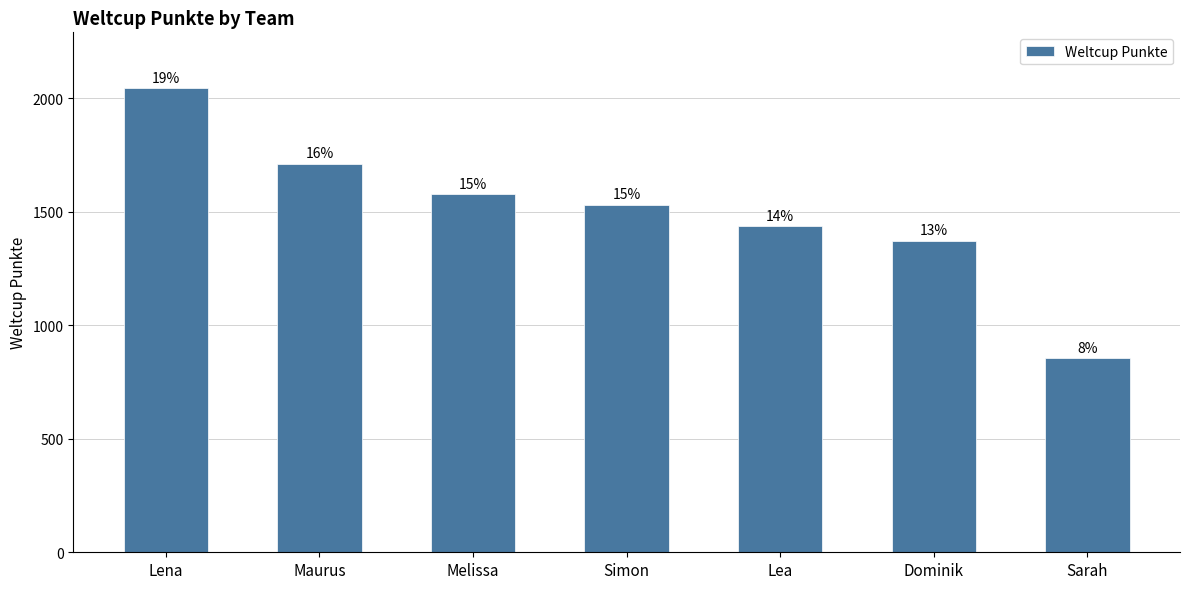

How many bars are there in total?

7